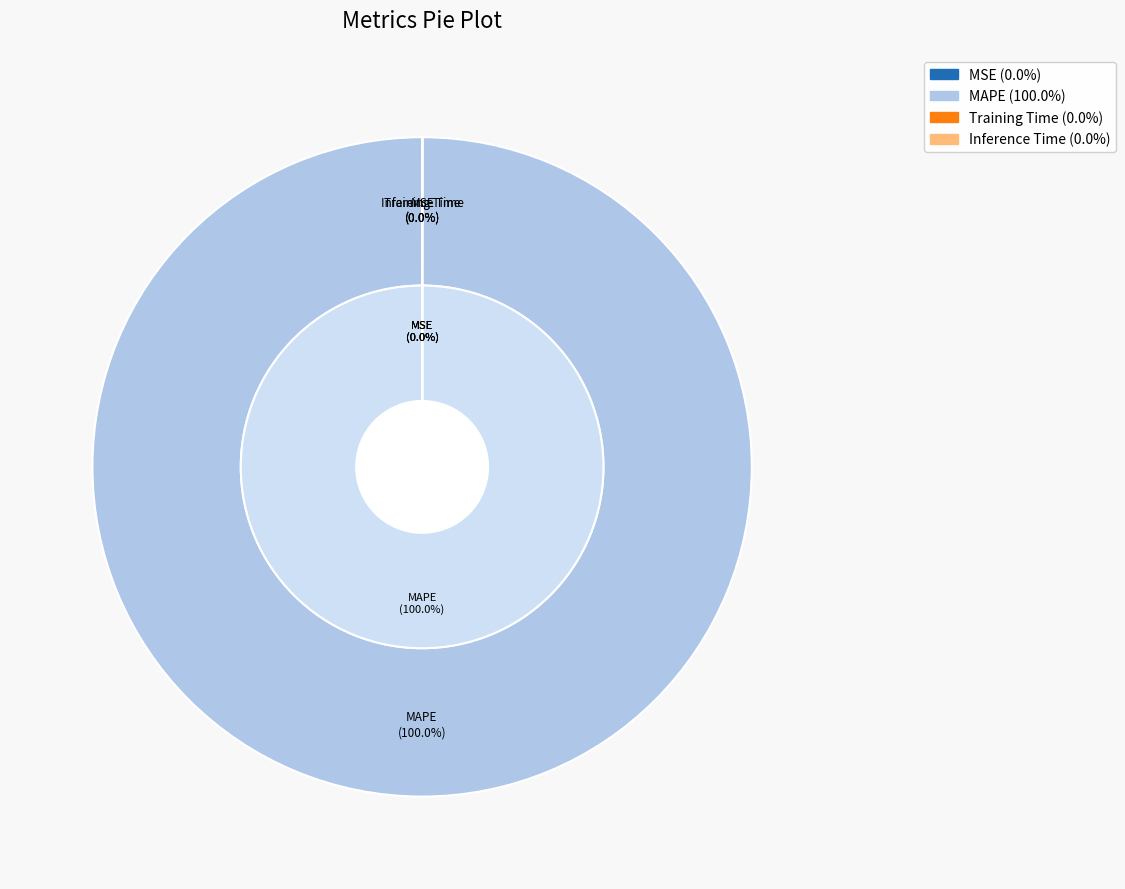

What is the change in value from MAPE to Training Time?

-155.9